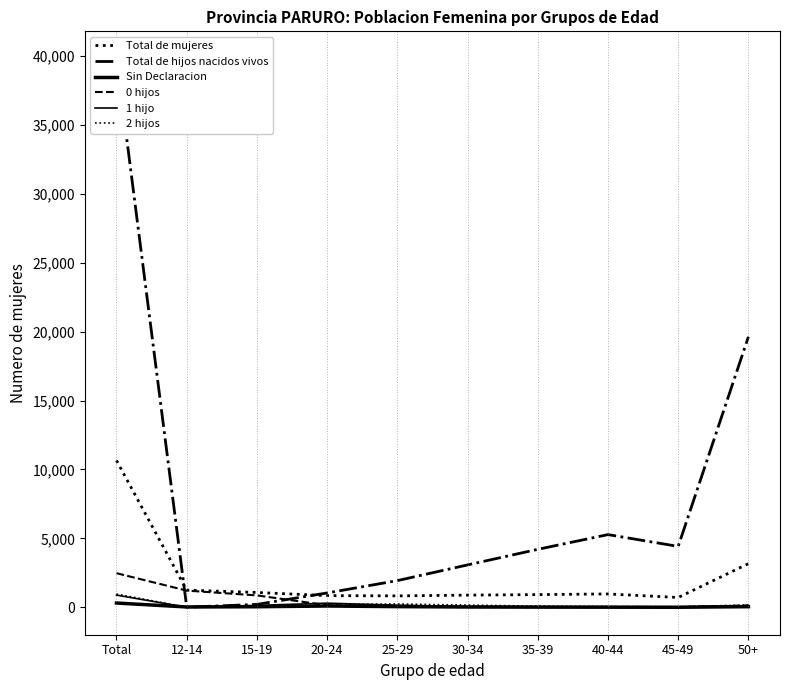

At which category is the sum across all series the highest?

Total